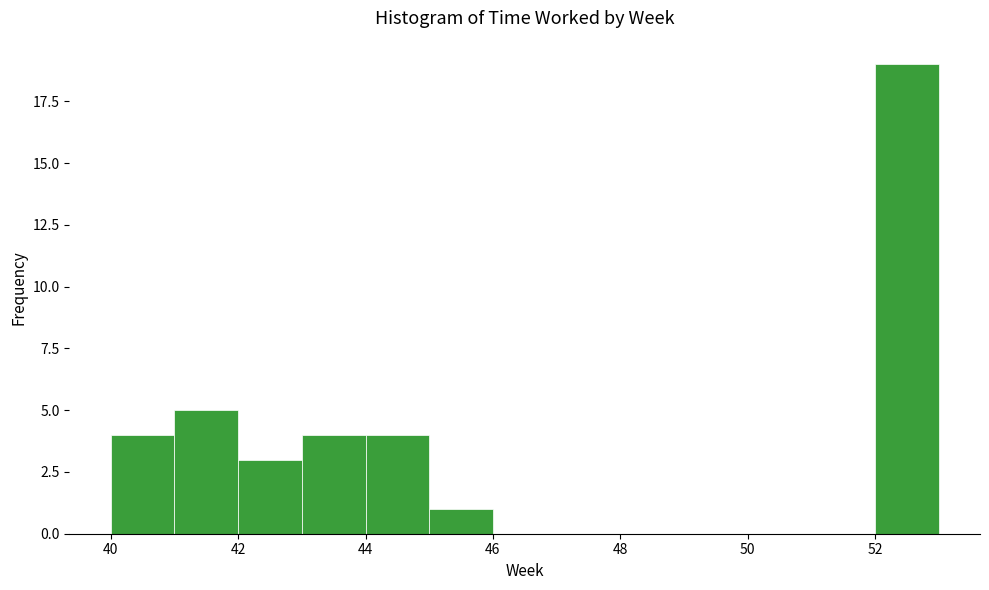

Over which range of the x-axis is the bar tallest?

52 to 53